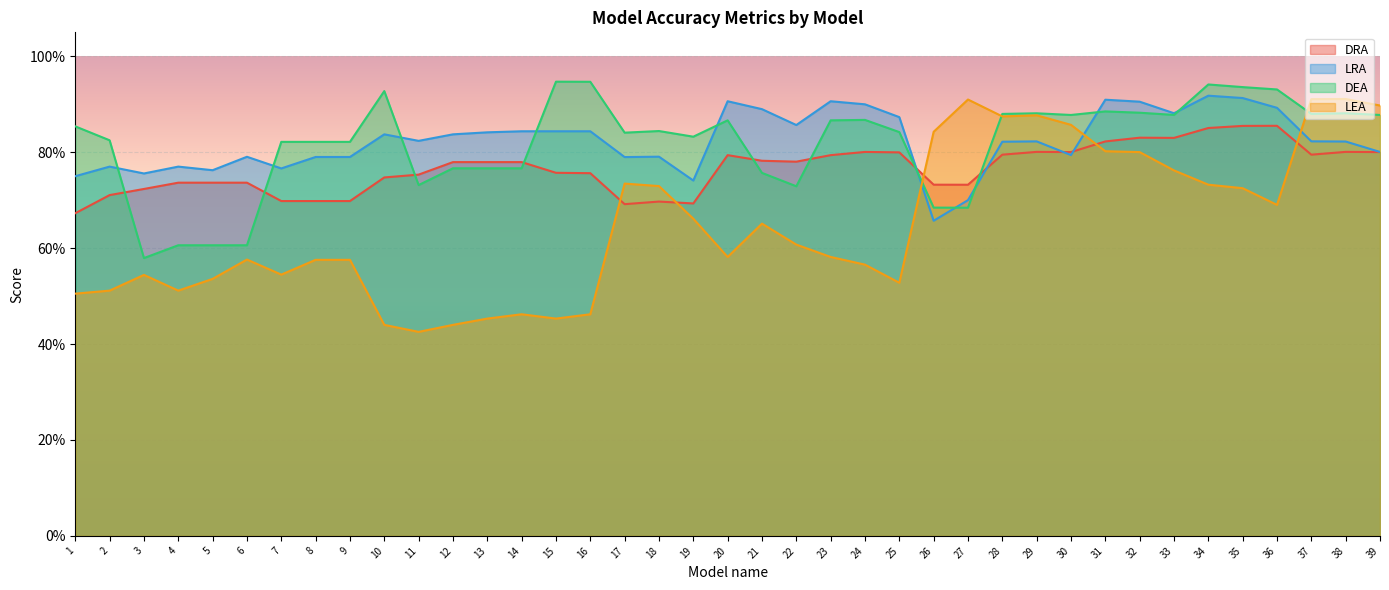

What is the sum of the LEA values at 12 and 6?

1.0